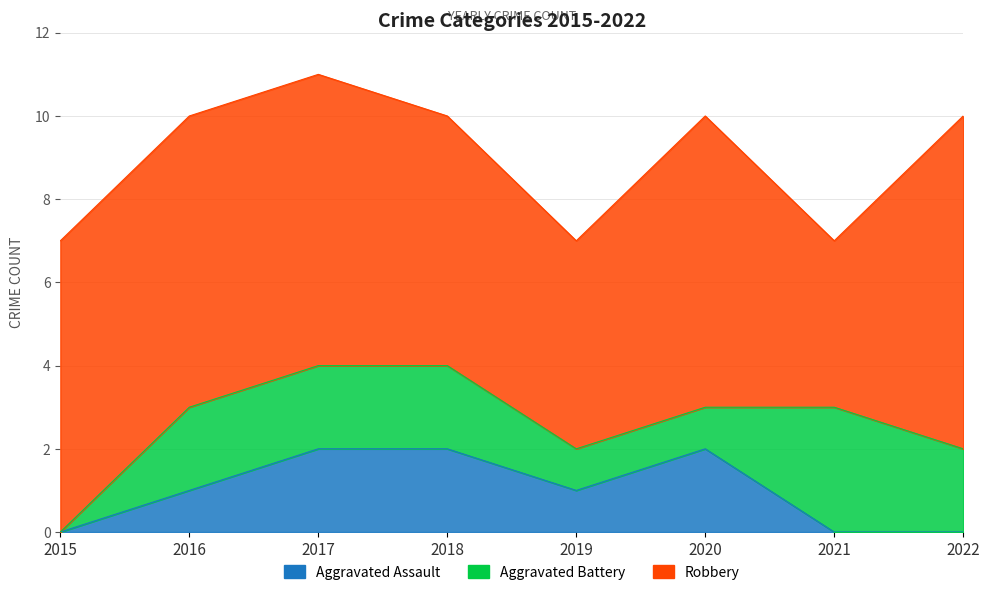

What is the approximate value of Robbery at 2018?

6